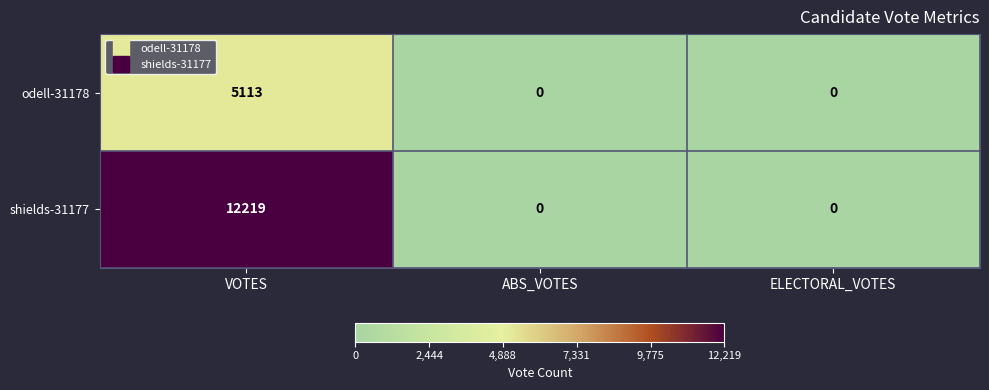

What is the maximum value for odell-31178?

5113